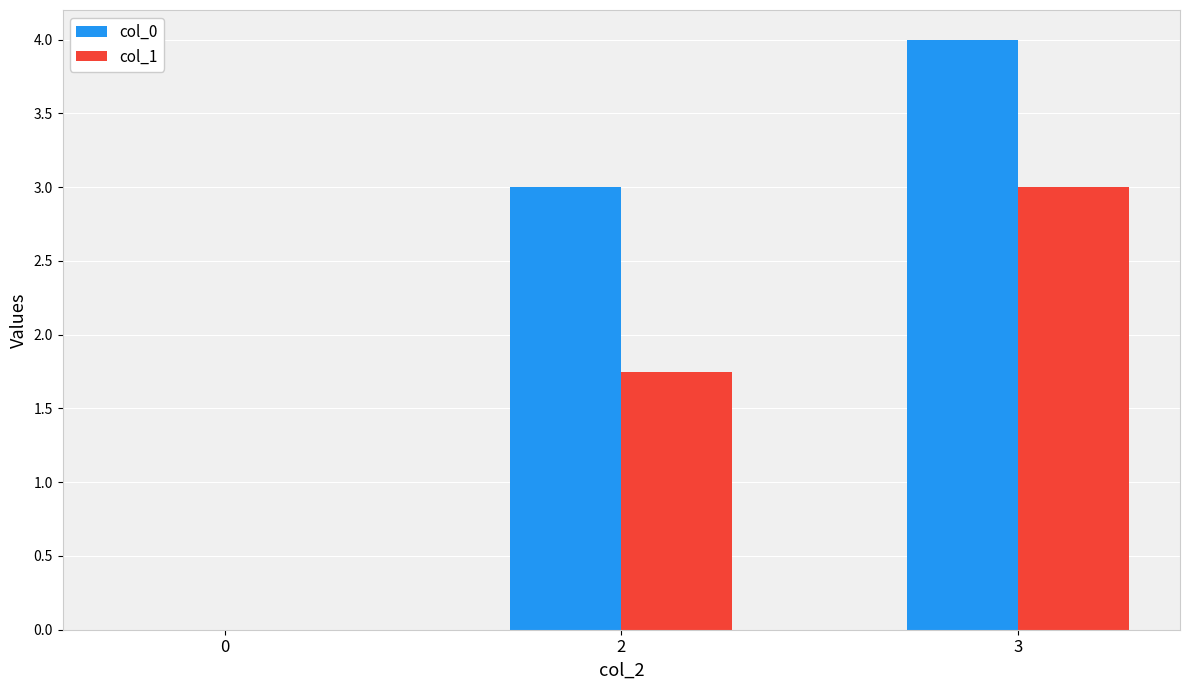

How many positive values does the col_1 series have?

2